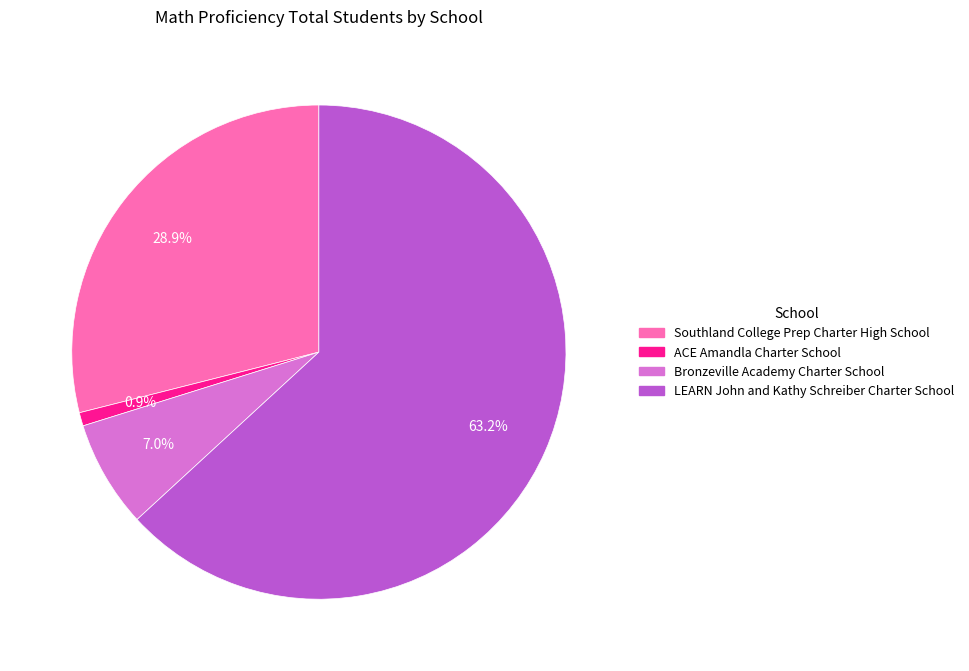

Count the number of slices in the pie.

4